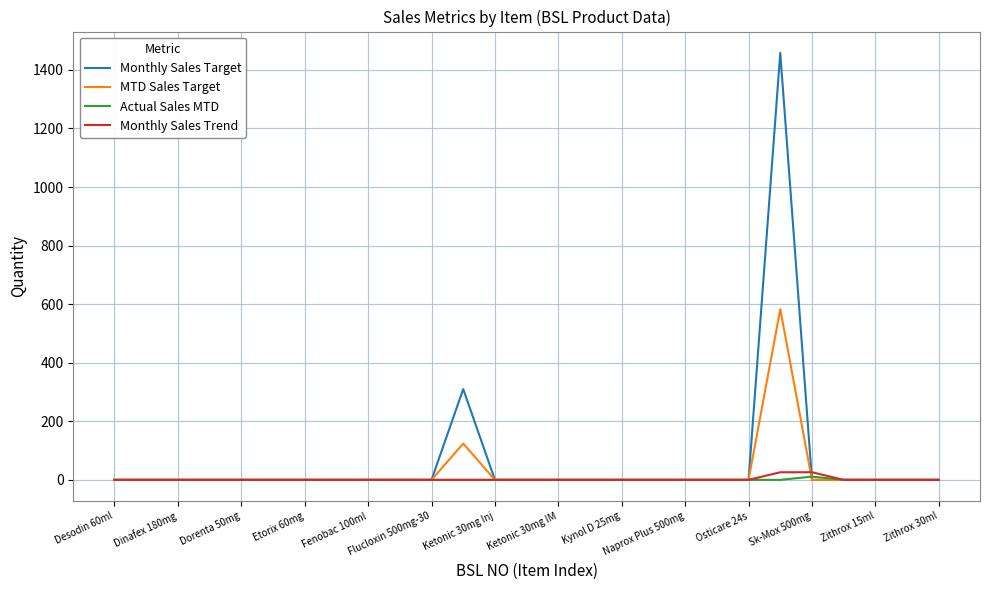

What are all the series names shown in the legend?

Monthly Sales Target, MTD Sales Target, Actual Sales MTD, Monthly Sales Trend